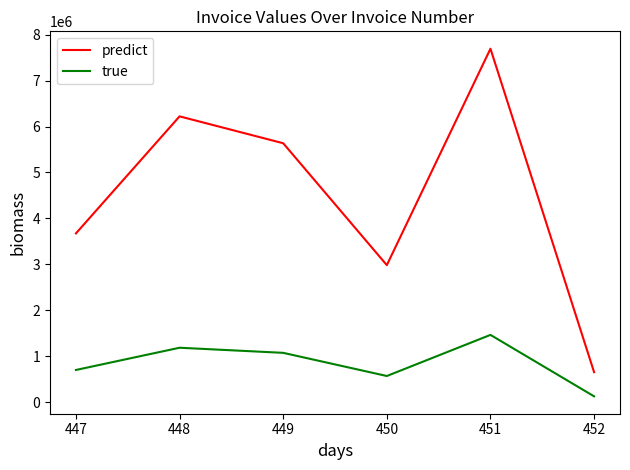

What is the minimum value for predict?

650000